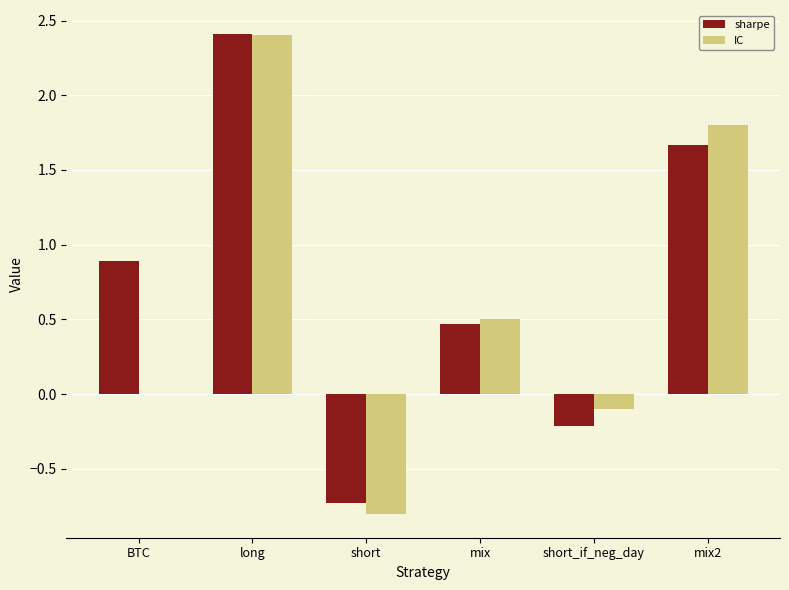

What is the maximum value for IC?

2.4